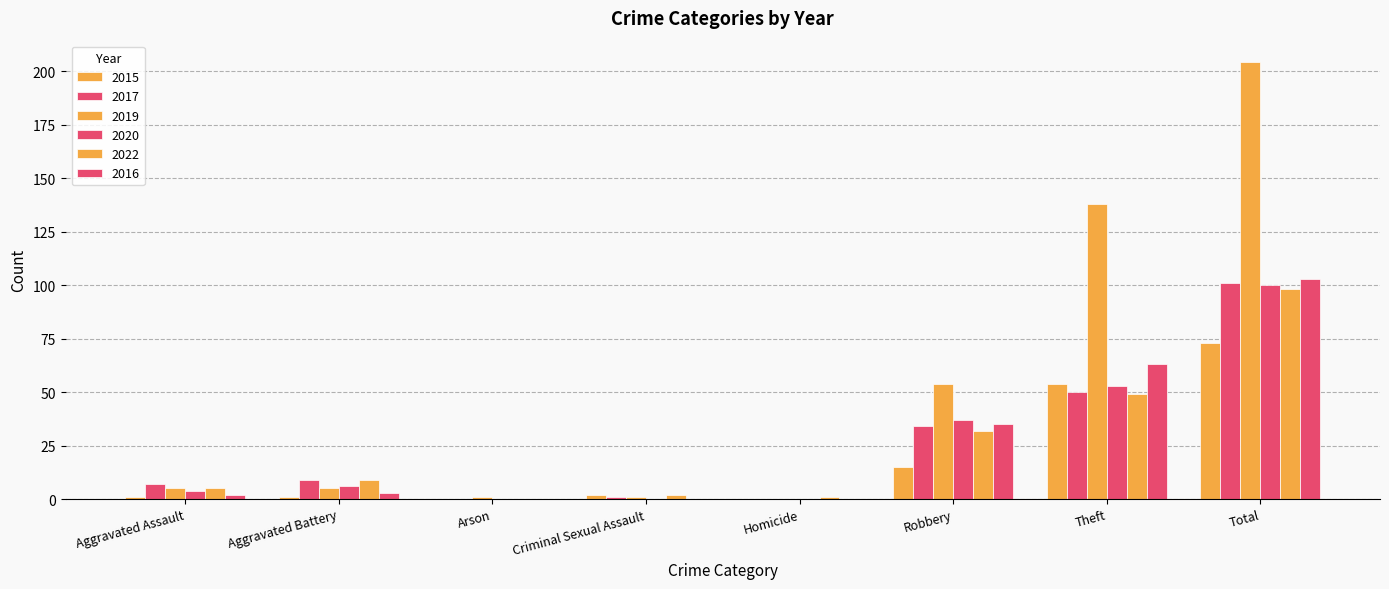

Count the number of categories in the chart.

8